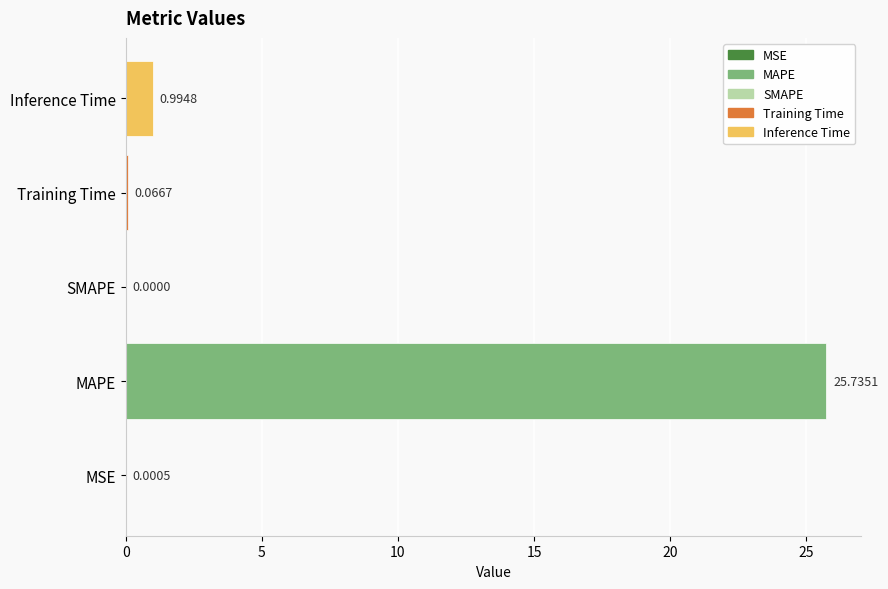

Does the chart contain stacked bars?

No